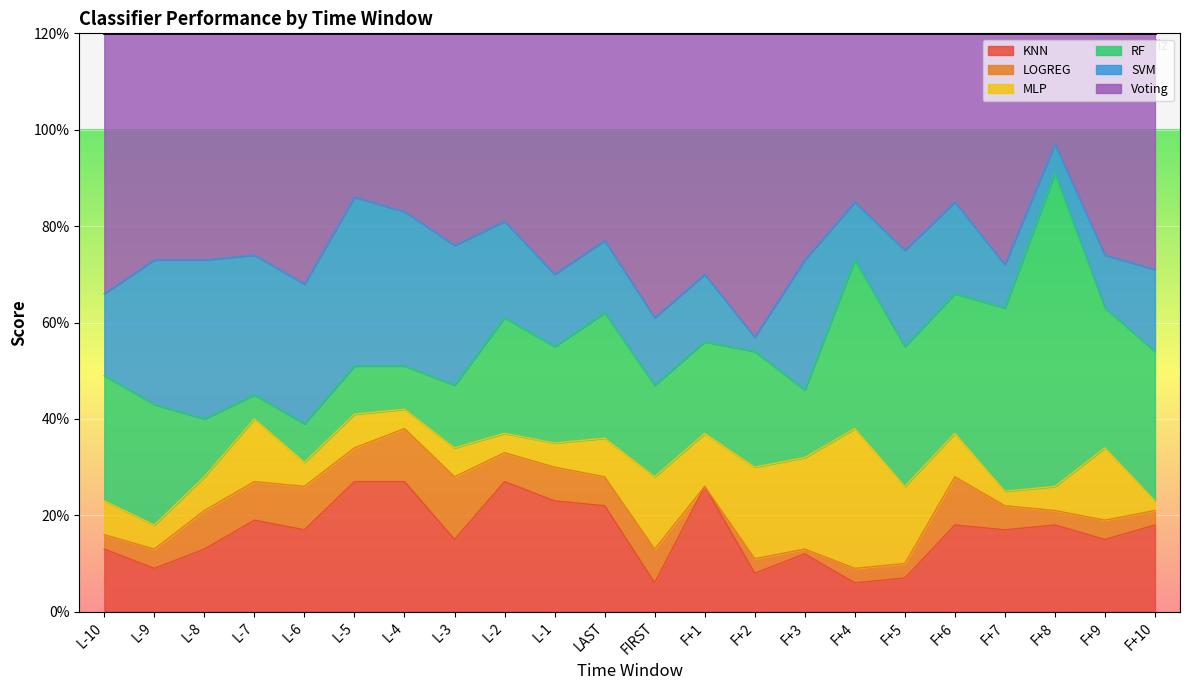

Reading left to right, transcribe all the data shown in this chart.

KNN: L-10=13	L-9=9	L-8=13	L-7=19	L-6=17	L-5=27	L-4=27	L-3=15	L-2=27	L-1=23	LAST=22	FIRST=6	F+1=26	F+2=8	F+3=12	F+4=6	F+5=7	F+6=18	F+7=17	F+8=18	F+9=15	F+10=18
LOGREG: L-10=3	L-9=4	L-8=8	L-7=8	L-6=9	L-5=7	L-4=11	L-3=13	L-2=6	L-1=7	LAST=6	FIRST=7	F+1=0	F+2=3	F+3=1	F+4=3	F+5=3	F+6=10	F+7=5	F+8=3	F+9=4	F+10=3
MLP: L-10=7	L-9=5	L-8=7	L-7=13	L-6=5	L-5=7	L-4=4	L-3=6	L-2=4	L-1=5	LAST=8	FIRST=15	F+1=11	F+2=19	F+3=19	F+4=29	F+5=16	F+6=9	F+7=3	F+8=5	F+9=15	F+10=2
RF: L-10=26	L-9=25	L-8=12	L-7=5	L-6=8	L-5=10	L-4=9	L-3=13	L-2=24	L-1=20	LAST=26	FIRST=19	F+1=19	F+2=24	F+3=14	F+4=35	F+5=29	F+6=29	F+7=38	F+8=65	F+9=29	F+10=31
SVM: L-10=17	L-9=30	L-8=33	L-7=29	L-6=29	L-5=35	L-4=32	L-3=29	L-2=20	L-1=15	LAST=15	FIRST=14	F+1=14	F+2=3	F+3=27	F+4=12	F+5=20	F+6=19	F+7=9	F+8=6	F+9=11	F+10=17
Voting: L-10=54	L-9=47	L-8=47	L-7=46	L-6=52	L-5=34	L-4=37	L-3=44	L-2=39	L-1=50	LAST=43	FIRST=59	F+1=50	F+2=63	F+3=47	F+4=35	F+5=45	F+6=35	F+7=48	F+8=23	F+9=46	F+10=49